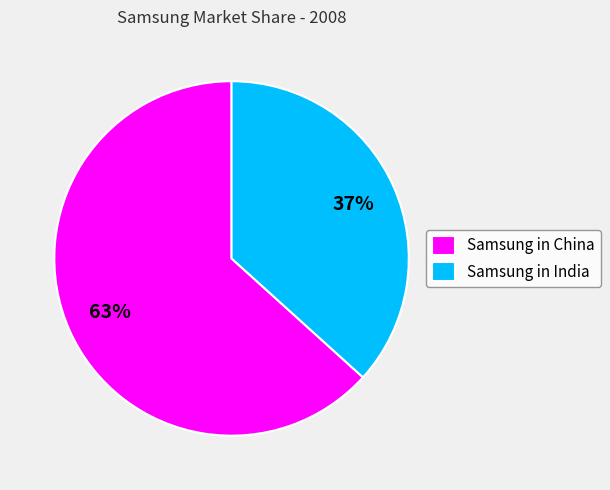

To the nearest percent, what percentage of the pie is Samsung in India?

37%